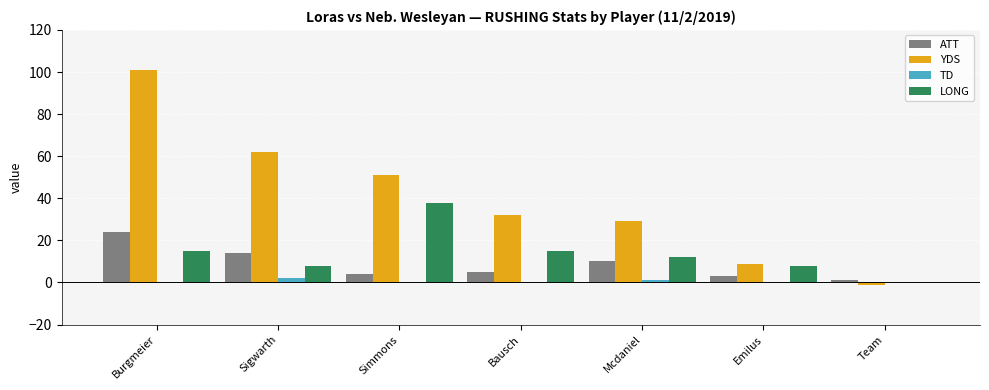

Reading left to right, transcribe all the data shown in this chart.

ATT: Burgmeier=24	Sigwarth=14	Simmons=4	Bausch=5	Mcdaniel=10	Emilus=3	Team=1
YDS: Burgmeier=101	Sigwarth=62	Simmons=51	Bausch=32	Mcdaniel=29	Emilus=9	Team=-1
TD: Burgmeier=0	Sigwarth=2	Simmons=0	Bausch=0	Mcdaniel=1	Emilus=0	Team=0
LONG: Burgmeier=15	Sigwarth=8	Simmons=38	Bausch=15	Mcdaniel=12	Emilus=8	Team=0